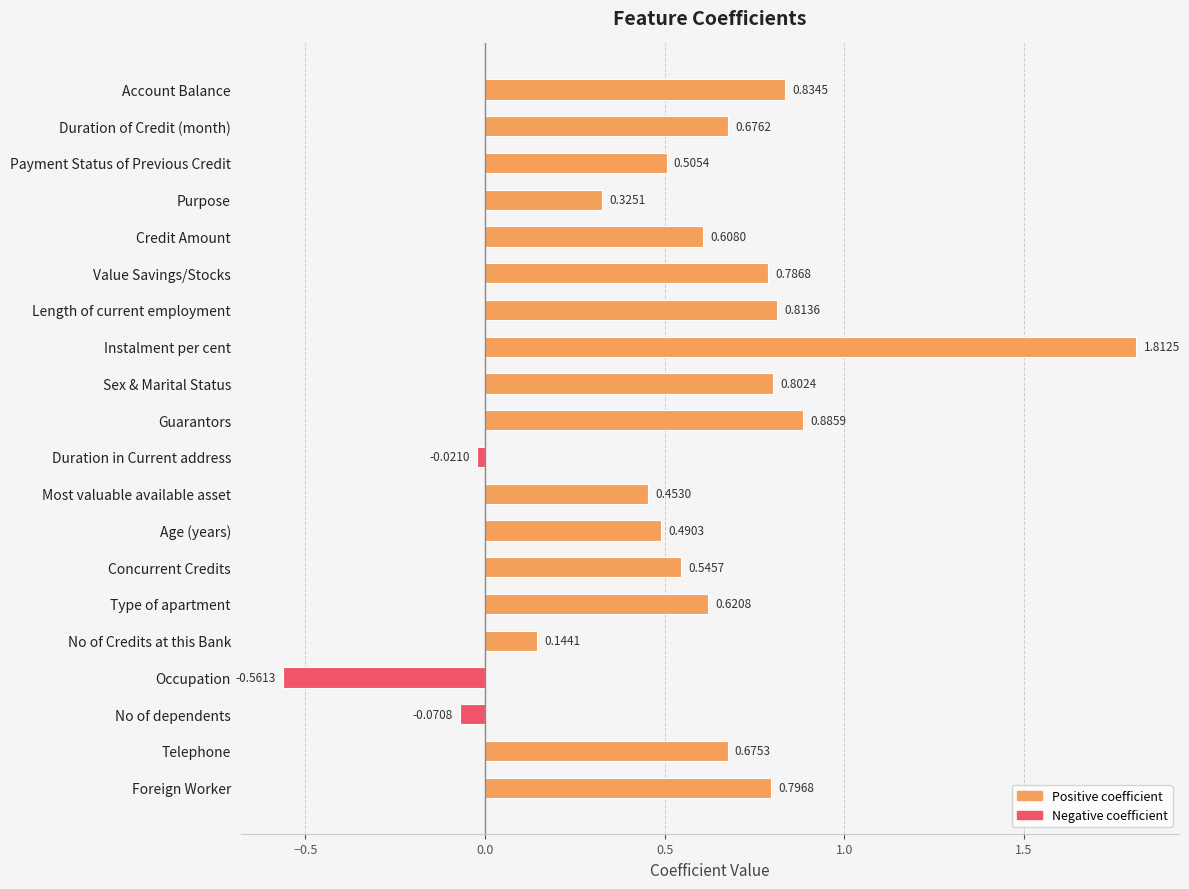

Rank the categories by value from highest to lowest.

Instalment per cent, Guarantors, Account Balance, Length of current employment, Sex & Marital Status, Foreign Worker, Value Savings/Stocks, Duration of Credit (month), Telephone, Type of apartment, Credit Amount, Concurrent Credits, Payment Status of Previous Credit, Age (years), Most valuable available asset, Purpose, No of Credits at this Bank, Duration in Current address, No of dependents, Occupation